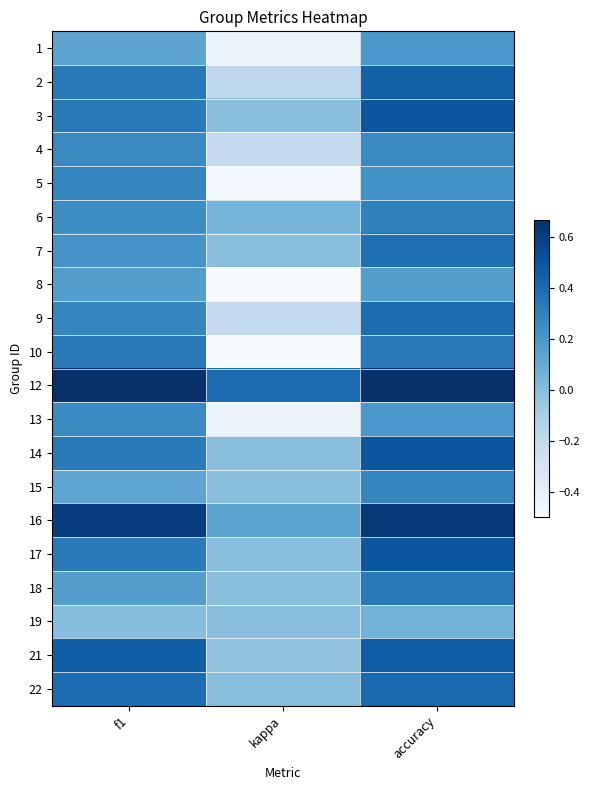

At how many categories does at least one series exceed 0?

3